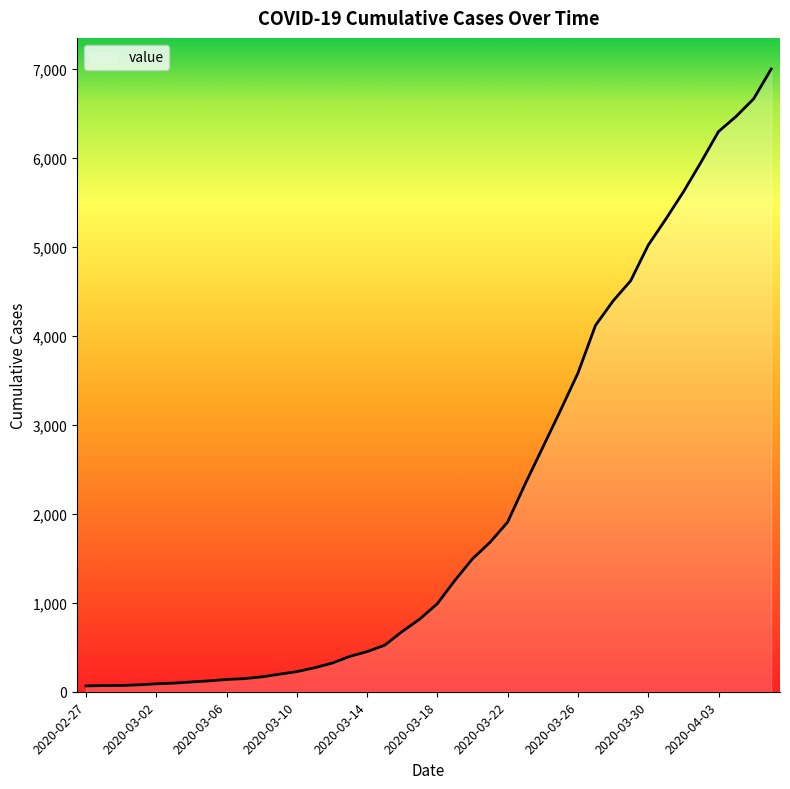

What is the maximum value shown in the chart?

6999